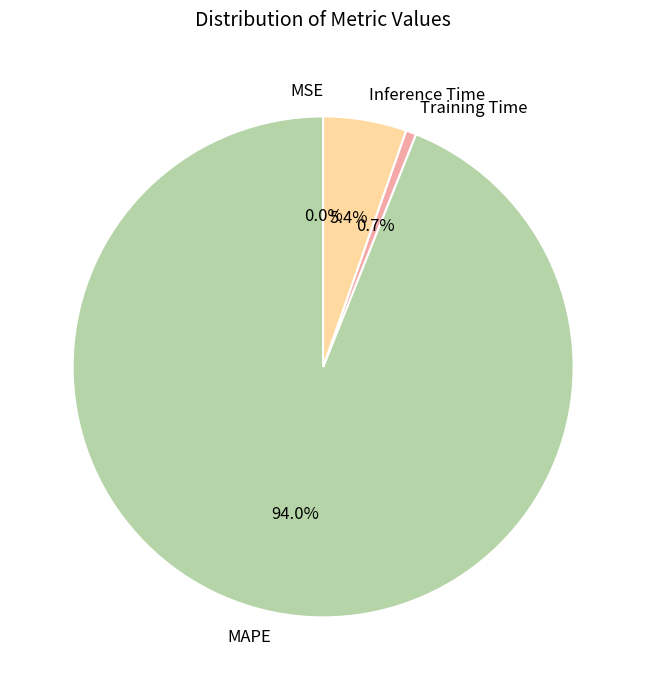

To the nearest percent, what percentage of the pie is Inference Time?

5%